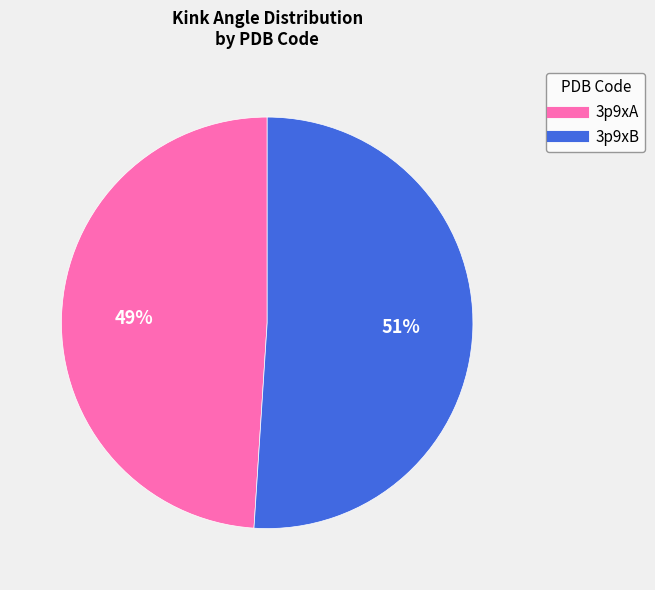

How many segments does this pie chart have?

2